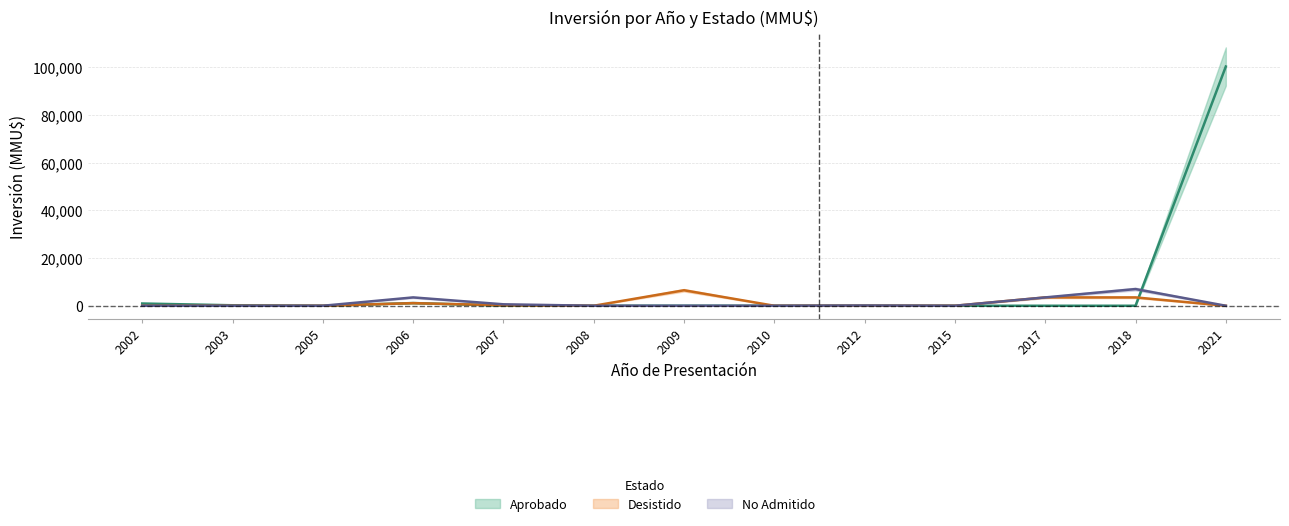

Rank the categories by Desistido value from highest to lowest.

2009, 2017, 2018, 2006, 2007, 2015, 2002, 2003, 2005, 2008, 2010, 2012, 2021